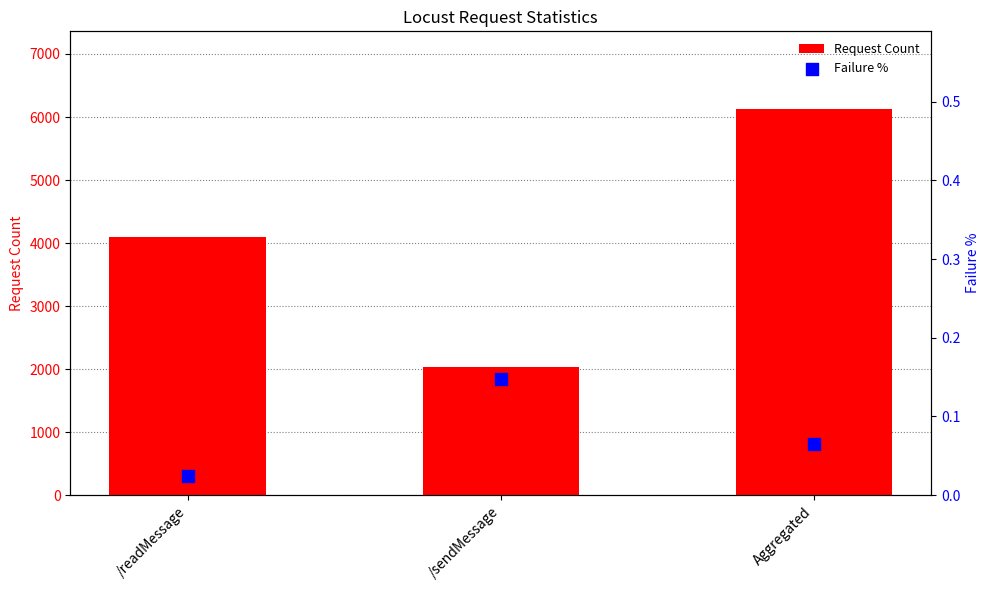

Which series has the largest total across all categories?

Request Count